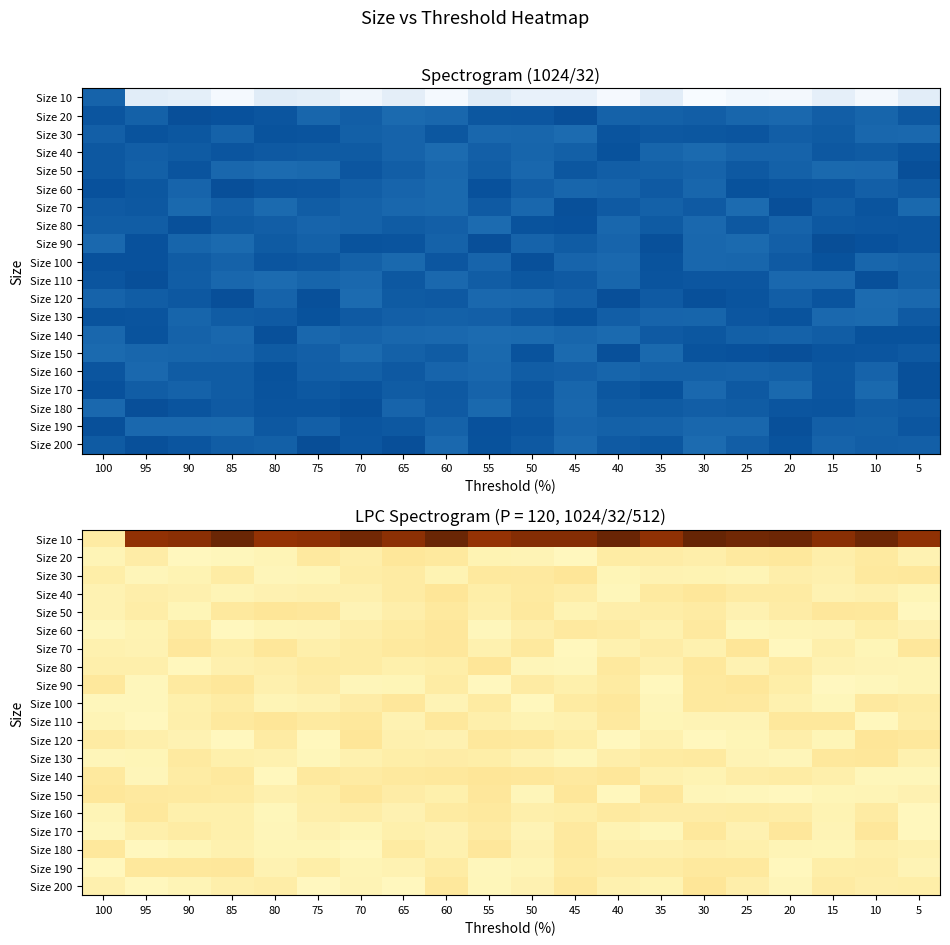

Rank the series at 40 from highest to lowest value.

Size 120, Size 150, Size 40, Size 30, Size 170, Size 200, Size 70, Size 180, Size 130, Size 50, Size 190, Size 20, Size 60, Size 90, Size 160, Size 110, Size 80, Size 100, Size 140, Size 10